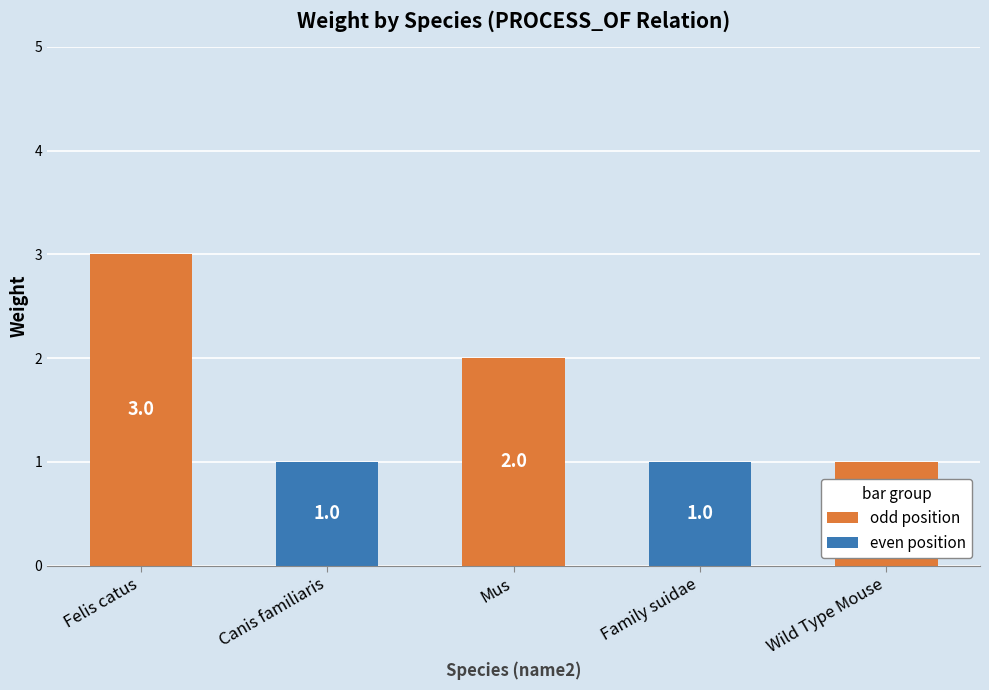

Does the chart contain any negative values?

No